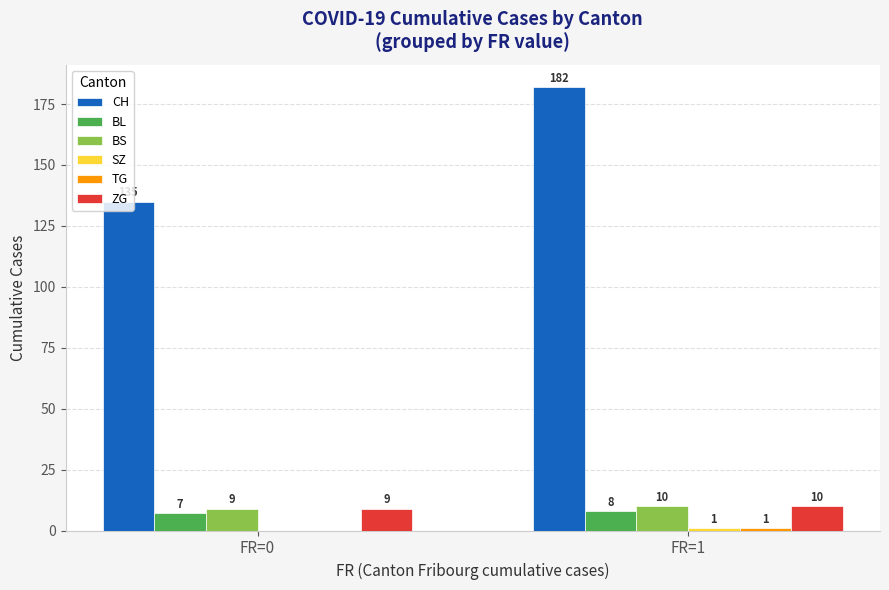

Are the bars grouped side by side (vs. stacked)?

Yes